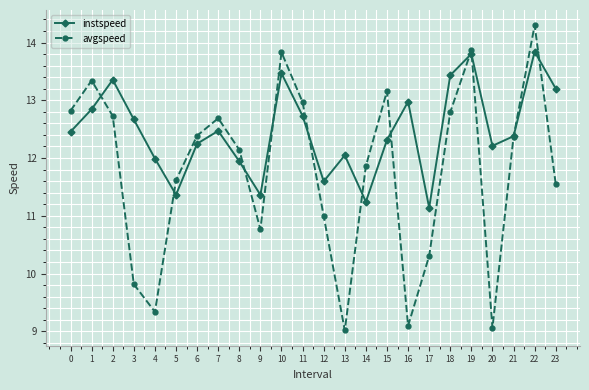

List the series in order of their peak value, highest first.

avgspeed, instspeed